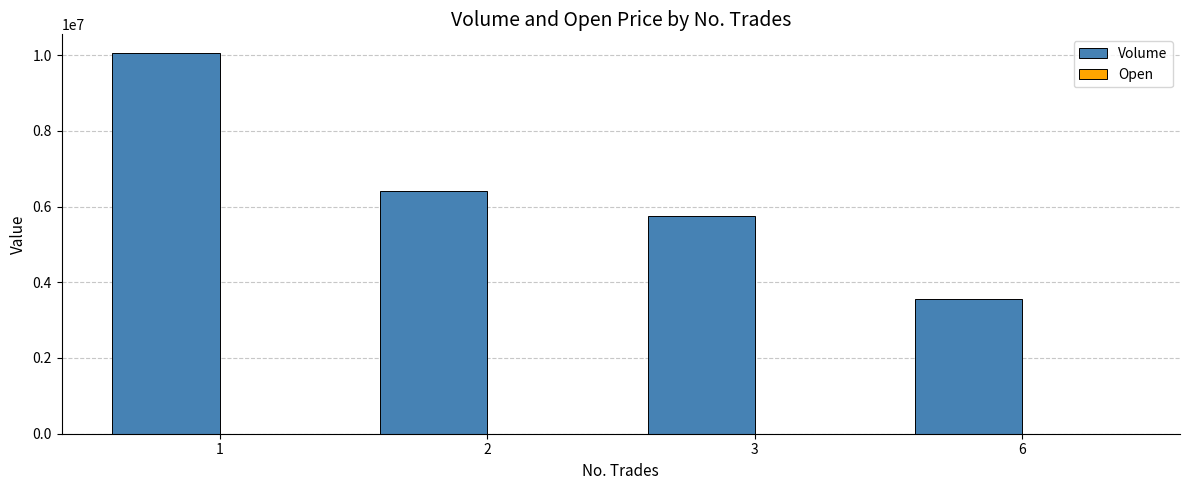

The value of Volume at 6 is 5124683.5. True or false?

False